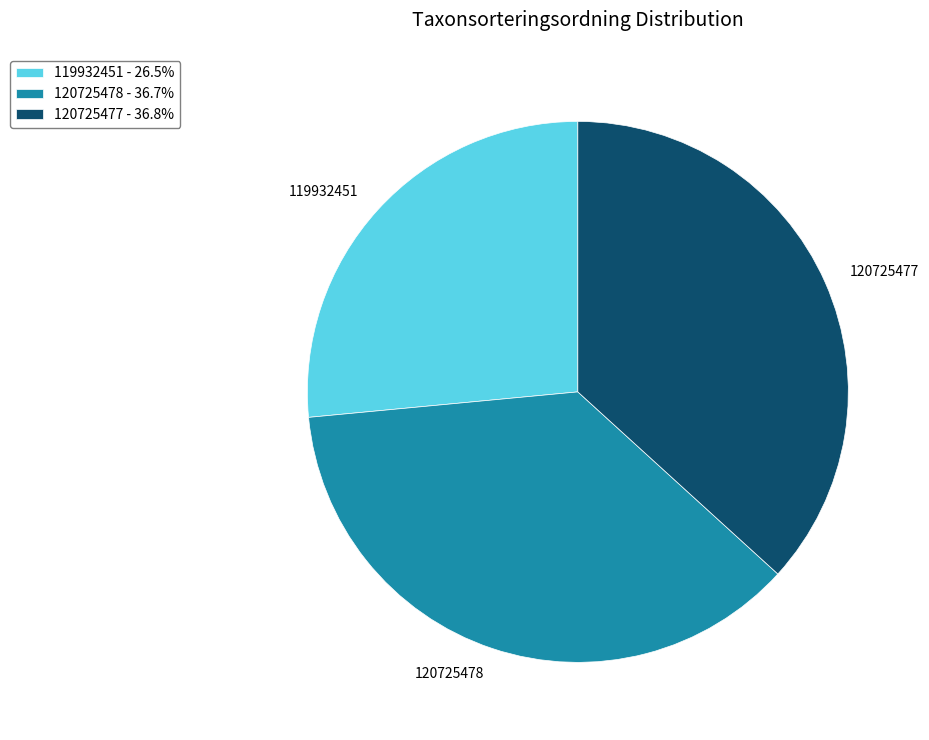

Do 119932451 and 120725477 together represent more than half of the pie?

Yes